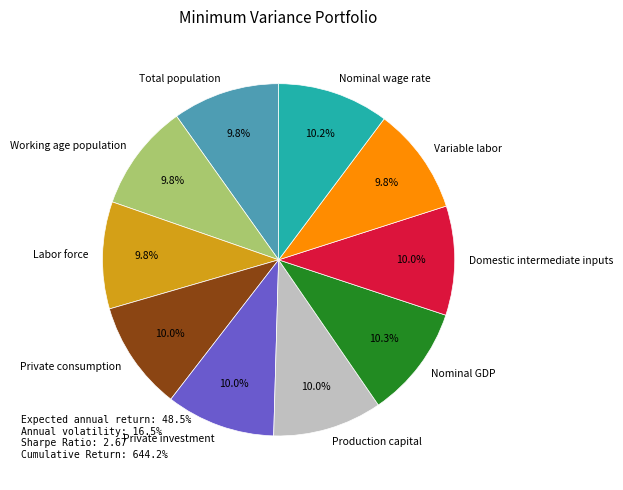

Approximately how many times larger is the value at Private investment compared to Private consumption?

1.0